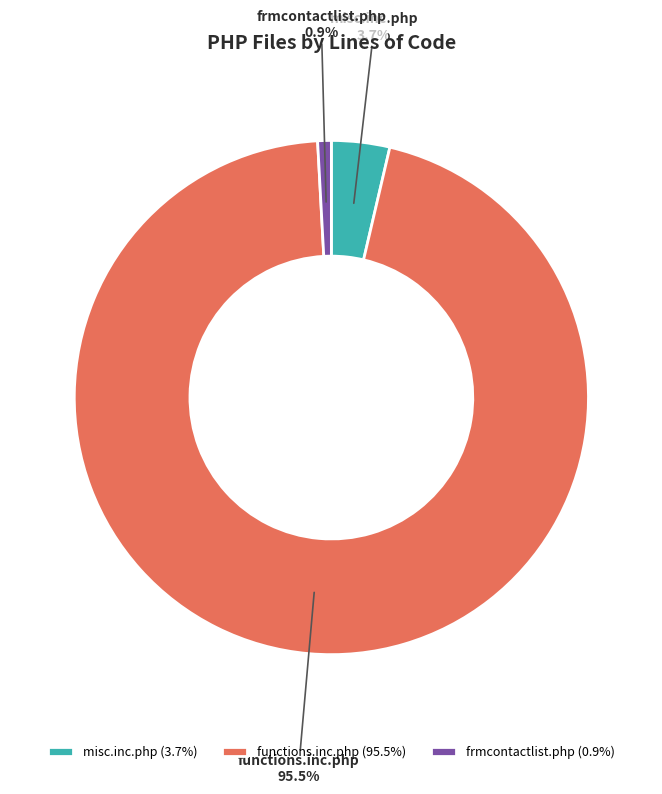

Does functions.inc.php account for over 50% of the chart?

Yes